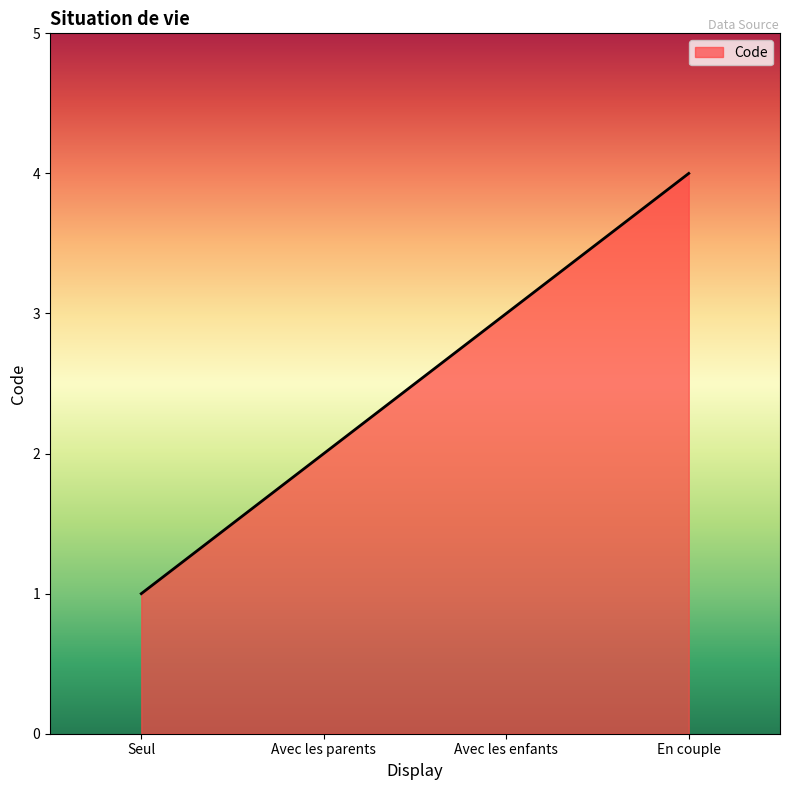

List the labels in order of value, smallest first.

Seul, Avec les parents, Avec les enfants, En couple